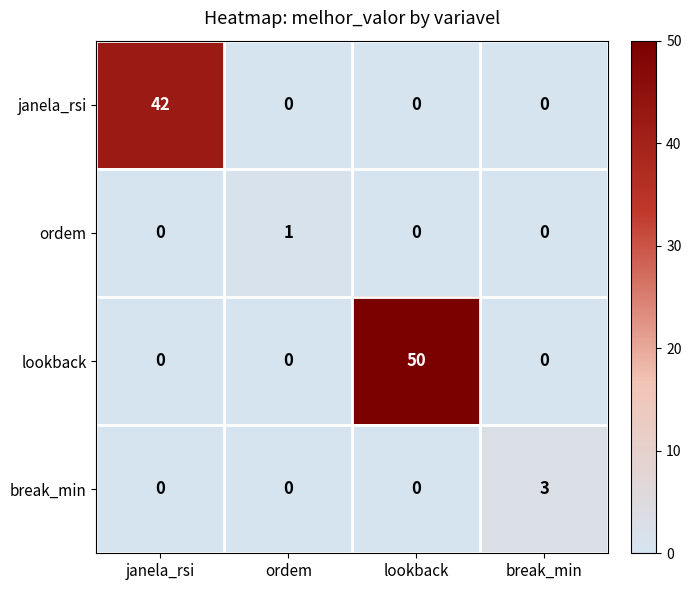

The janela_rsi series shows -20 at ordem. True or false?

False